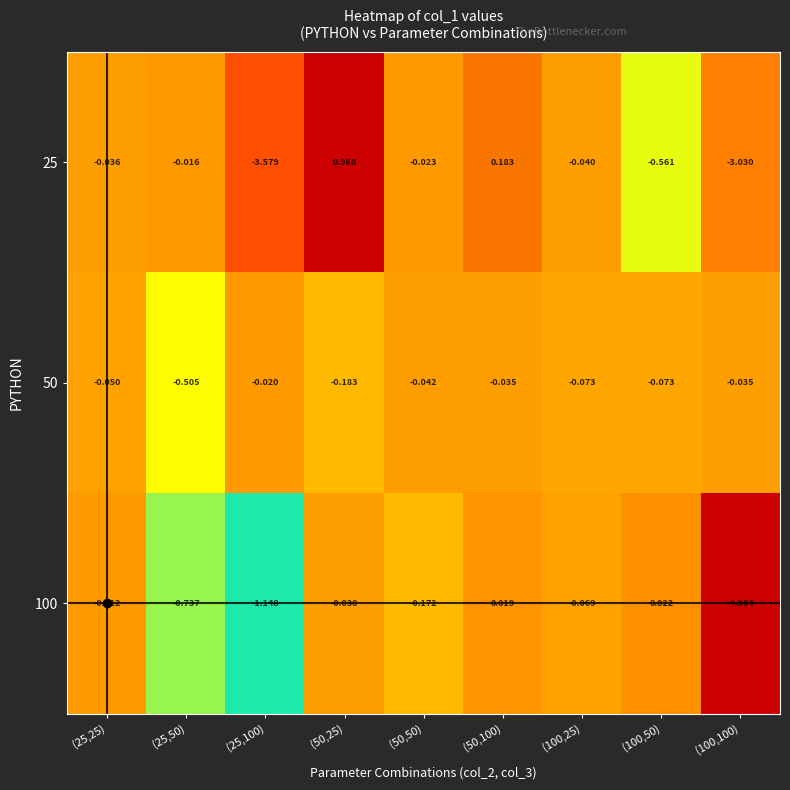

Is the value of 25 at (25,100) greater than the value of 50 at (50,50)?

No